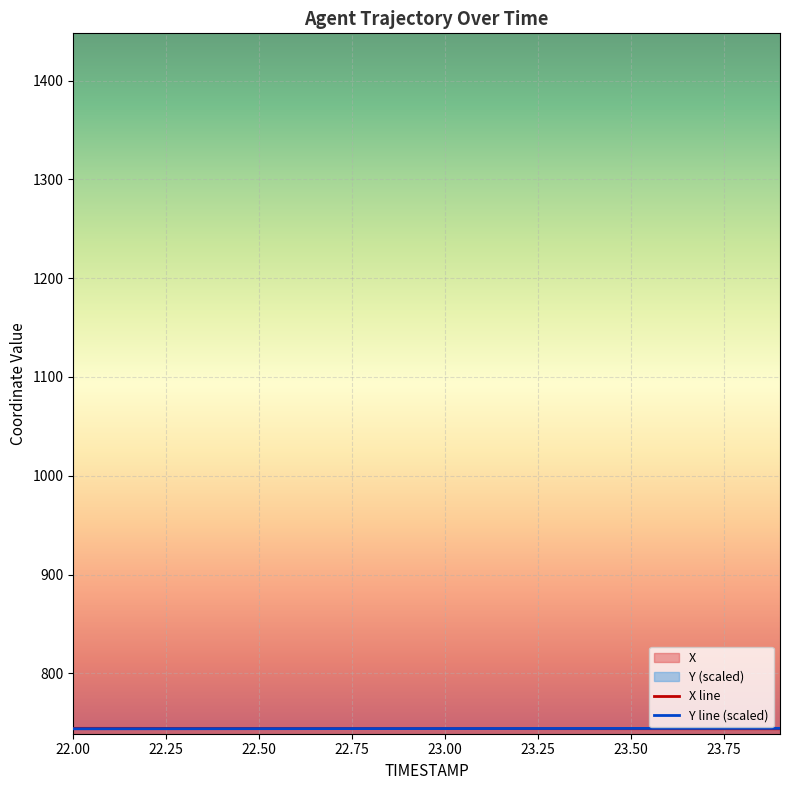

What is the difference between the maximum and minimum values in the X series?

0.5